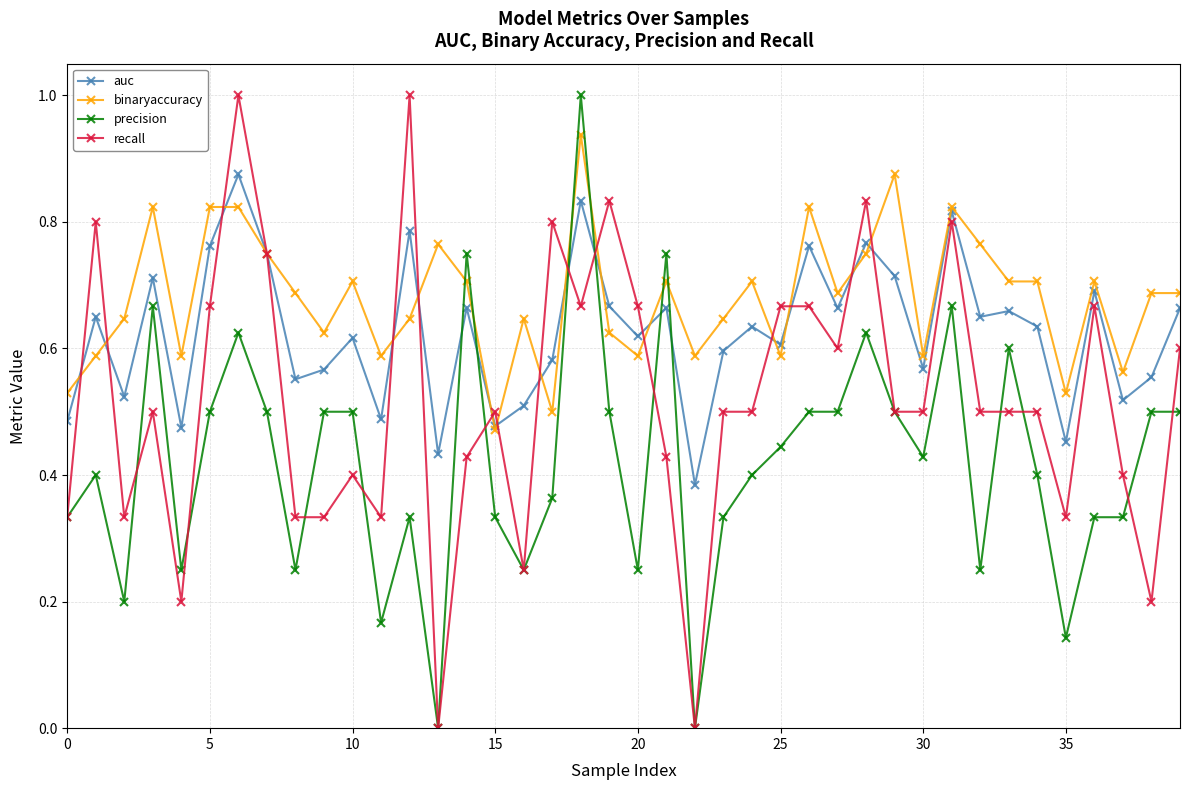

Which series has the largest total across all categories?

binaryaccuracy